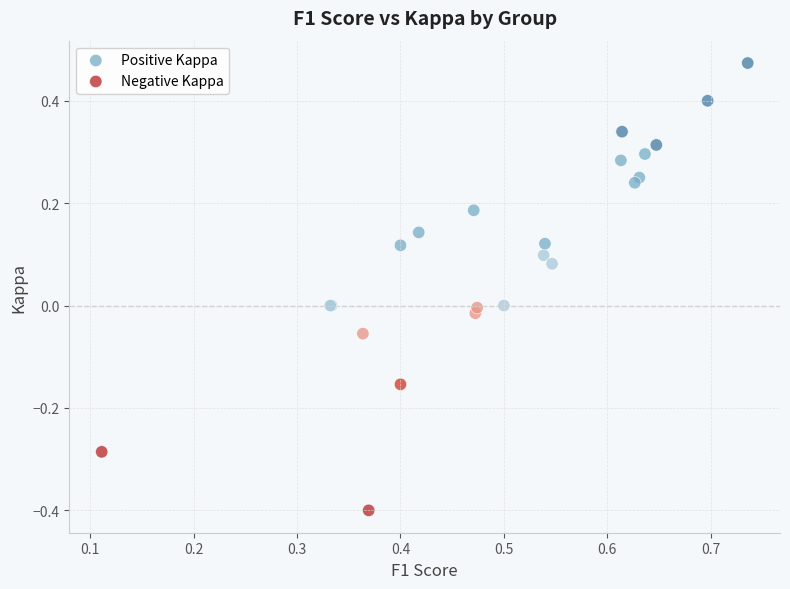

What are all the series names shown in the legend?

Positive Kappa, Negative Kappa